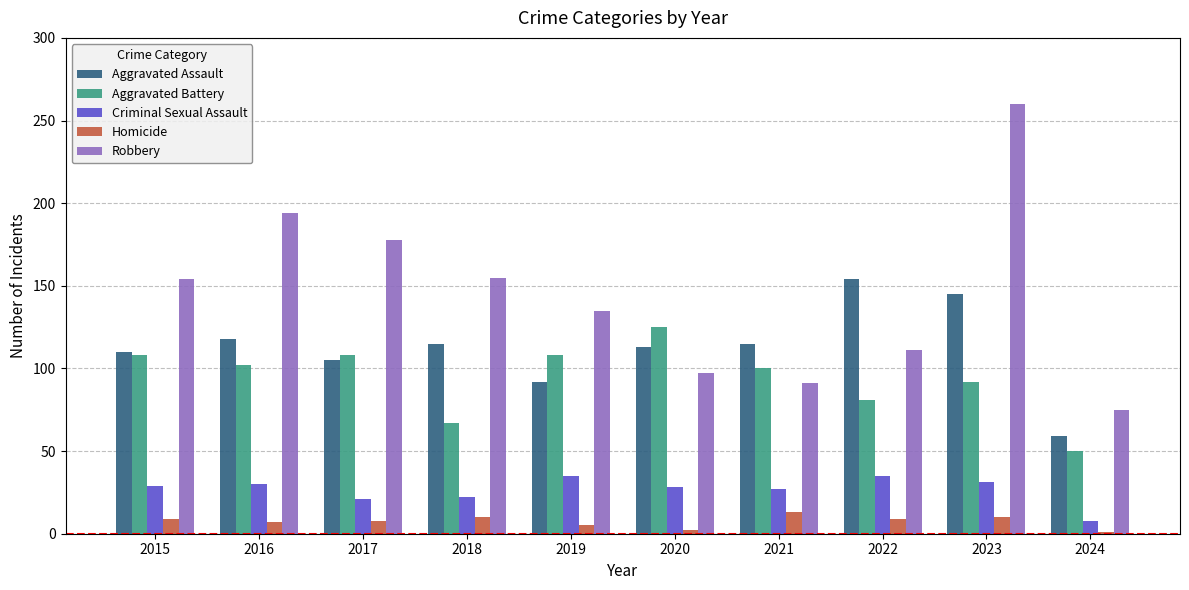

What is the average value of the Robbery series?

145